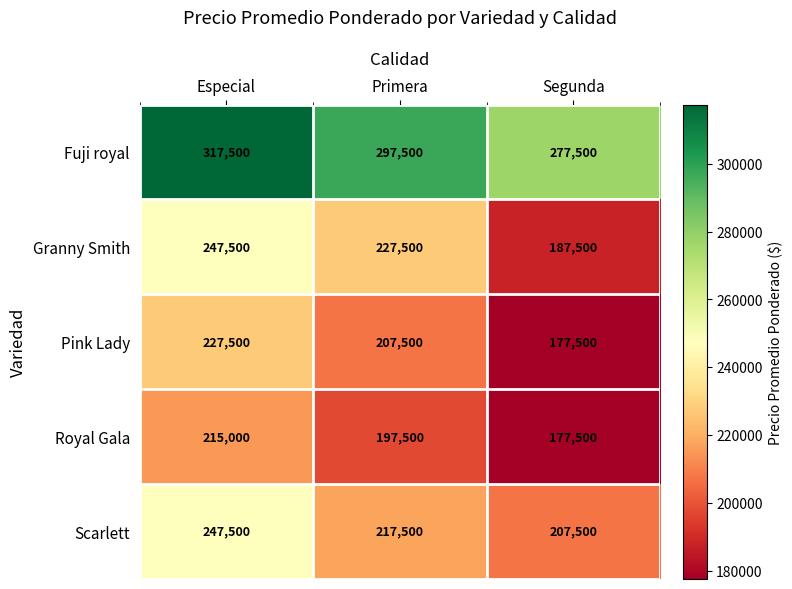

Which series has the largest total across all categories?

Fuji royal